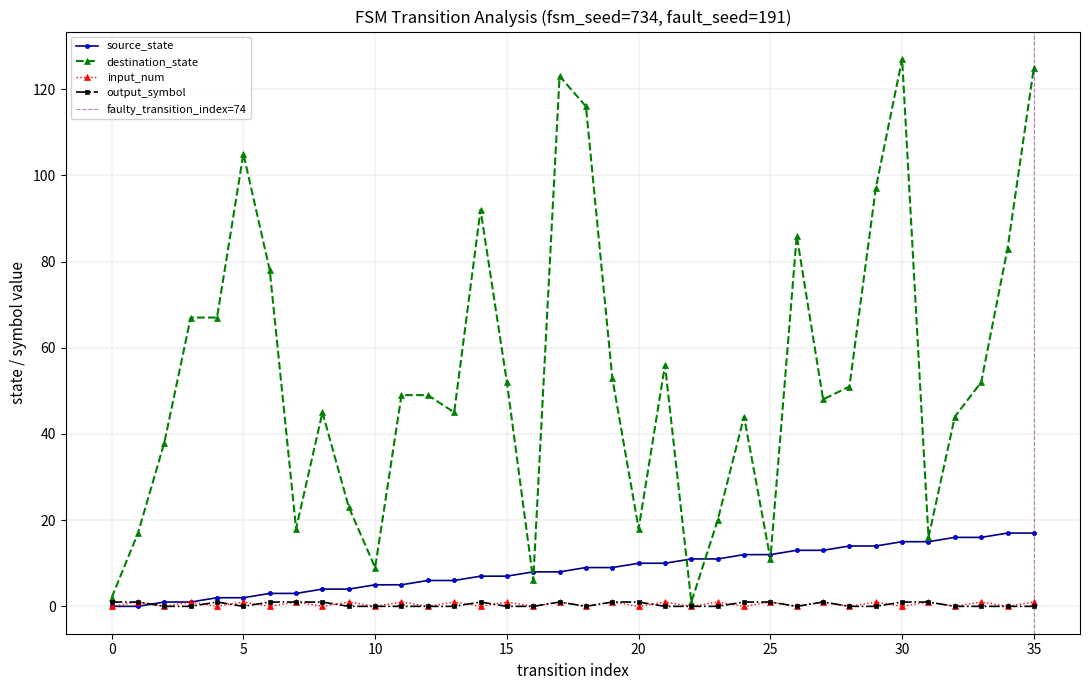

Is it true that output_symbol equals 1 at 20?

True